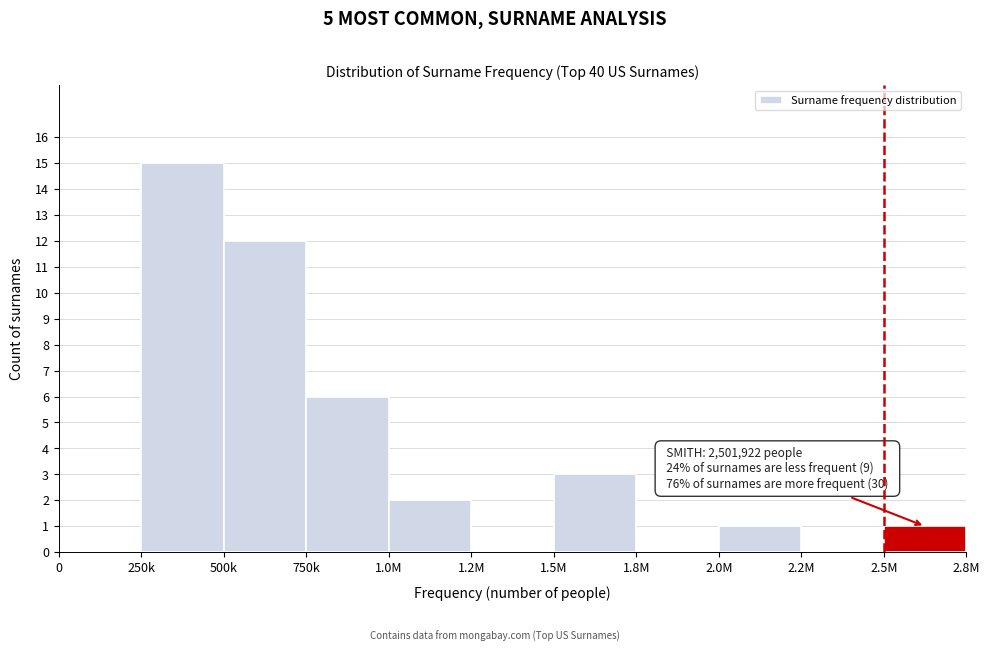

Reading left to right, extract all data points from this chart.

0=0	250k=15	500k=12	750k=6	1.0M=2	1.2M=0	1.5M=3	1.8M=0	2.0M=1	2.2M=0	2.5M=1